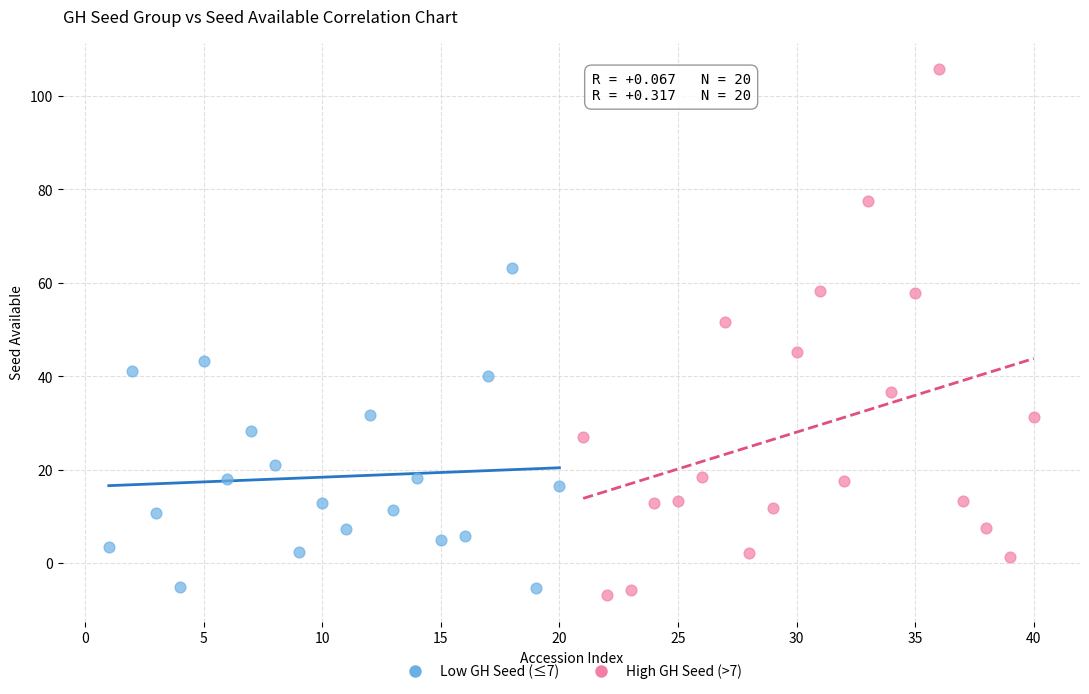

Which series reaches the minimum Y coordinate?

High GH Seed (>7)